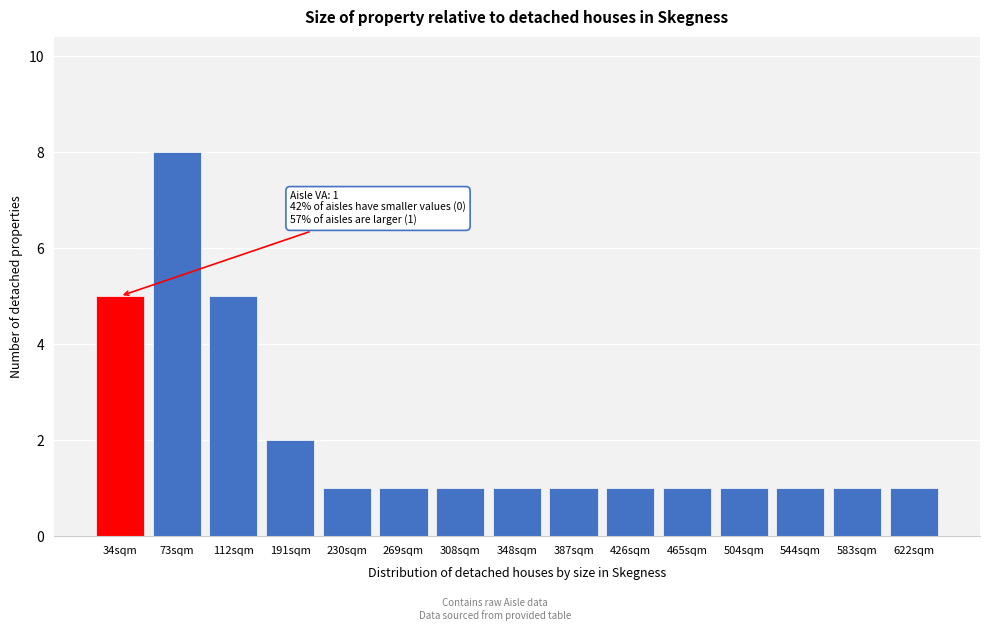

Reading left to right, what are all the values shown in this chart?

34sqm=5	73sqm=8	112sqm=5	191sqm=2	230sqm=1	269sqm=1	308sqm=1	348sqm=1	387sqm=1	426sqm=1	465sqm=1	504sqm=1	544sqm=1	583sqm=1	622sqm=1